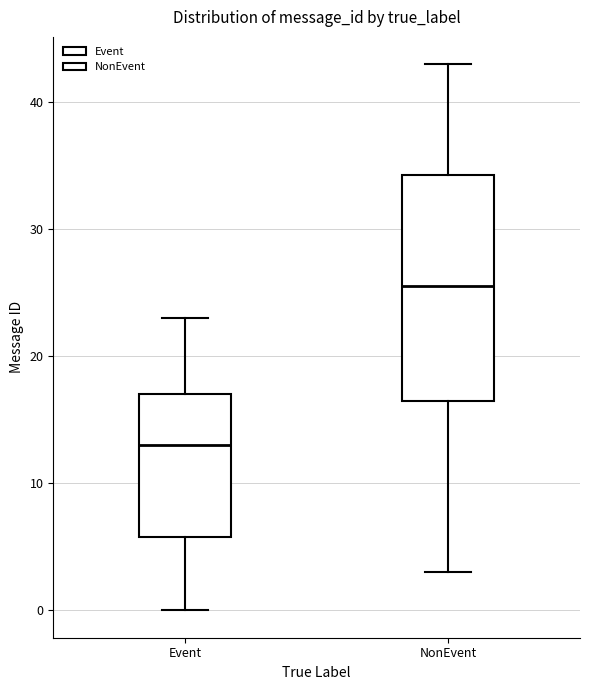

Which box is the tallest, from its lower edge to its upper edge?

NonEvent